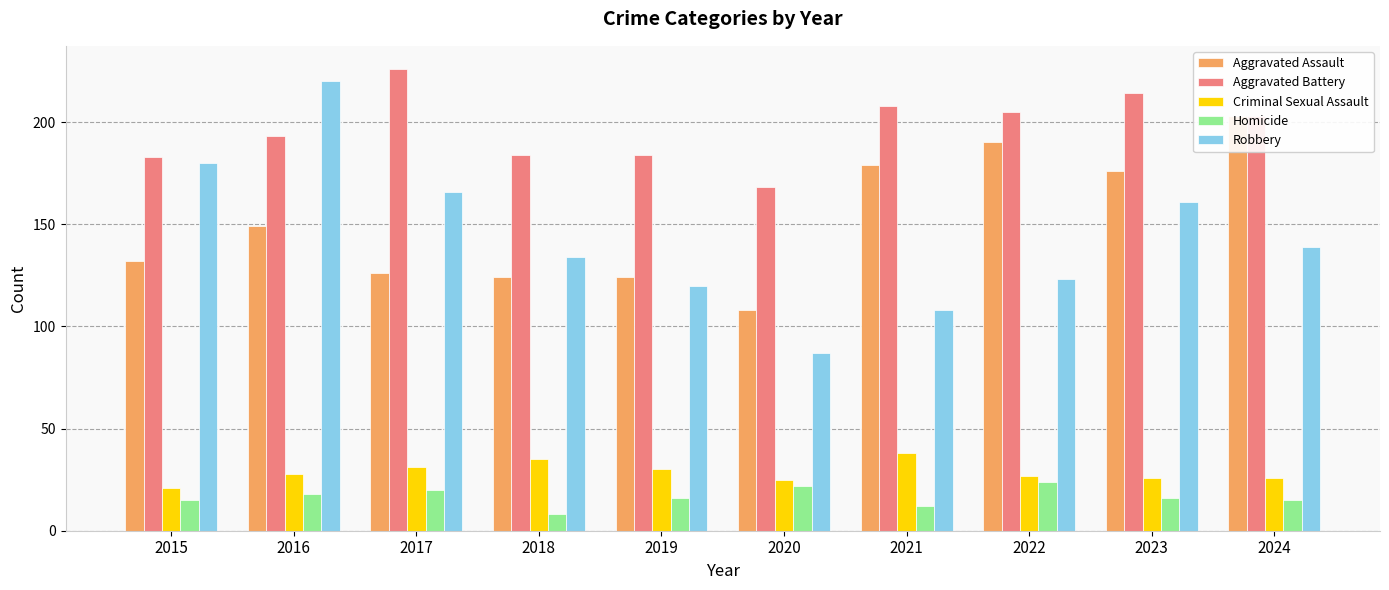

Is the value of Aggravated Assault at 2019 greater than the value of Criminal Sexual Assault at 2024?

Yes